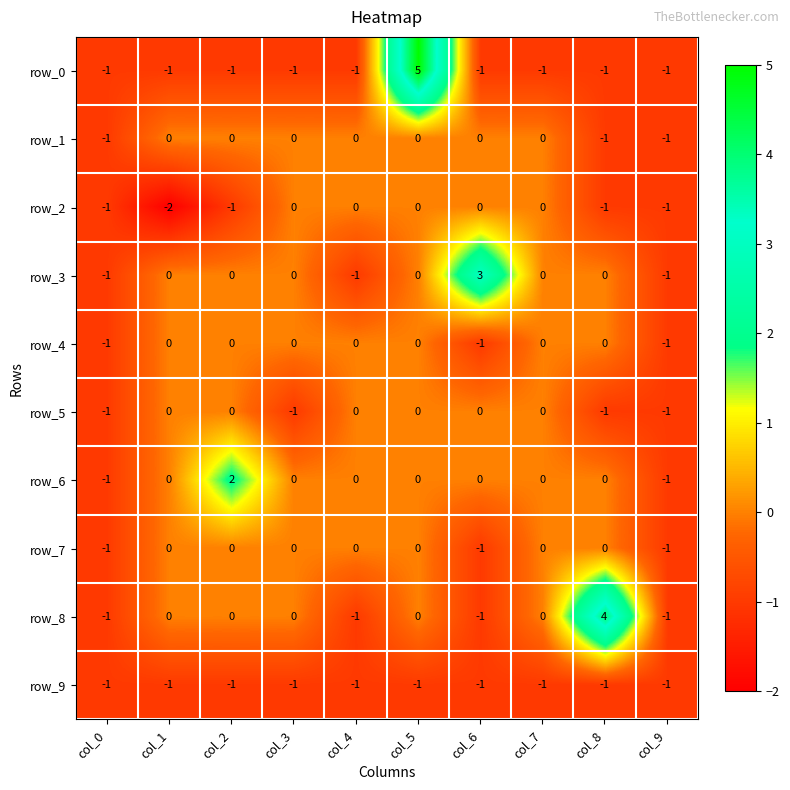

True or false: row_9 has a value of -1 at col_9.

True